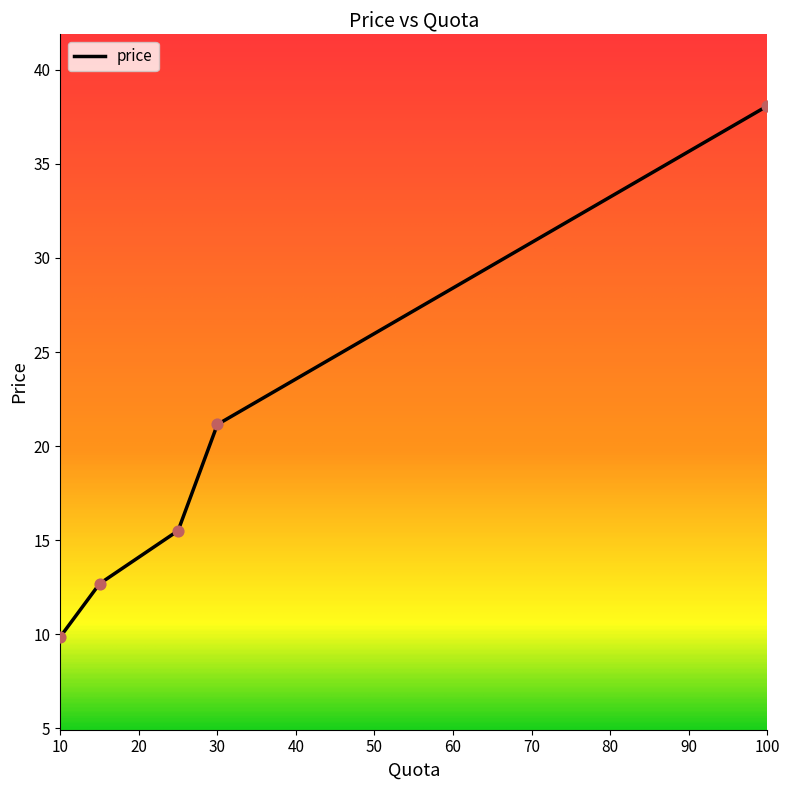

What is the average value?

19.5